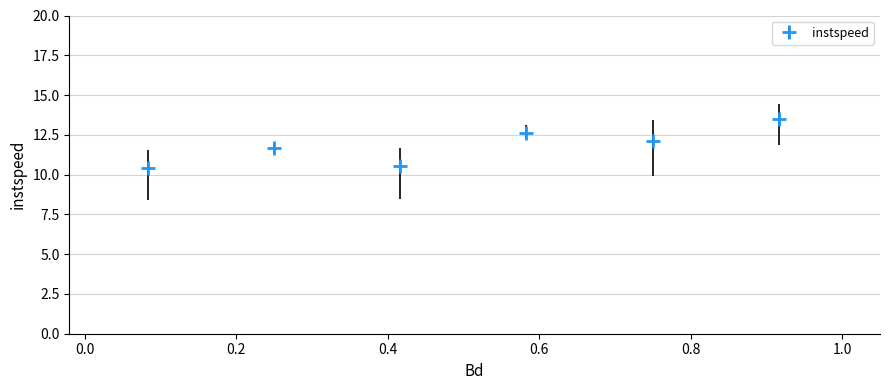

What is the sum of all values?

70.9